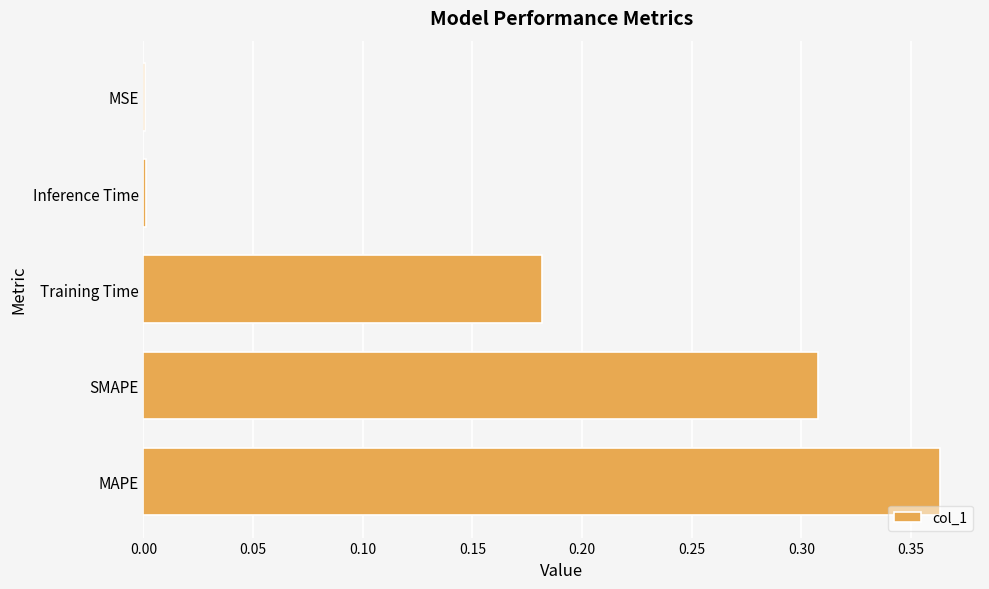

Which has a higher value, Inference Time or Training Time?

Training Time